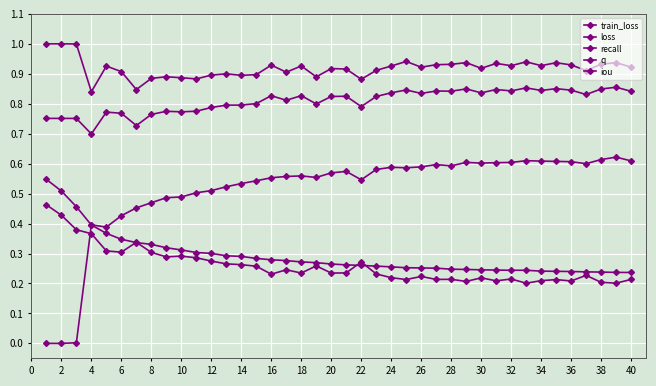

How many lines are shown in the chart?

5